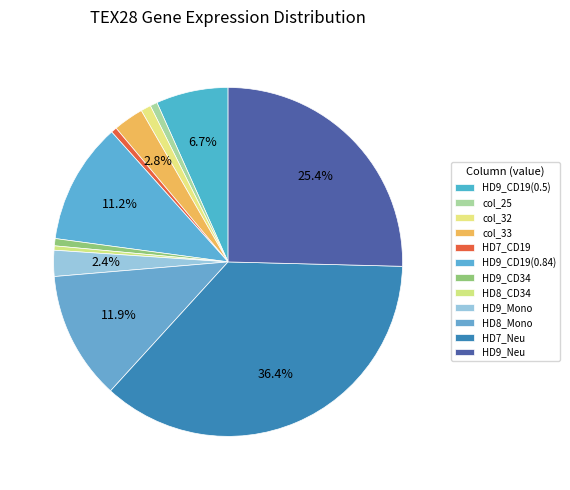

Count the number of slices in the pie.

12